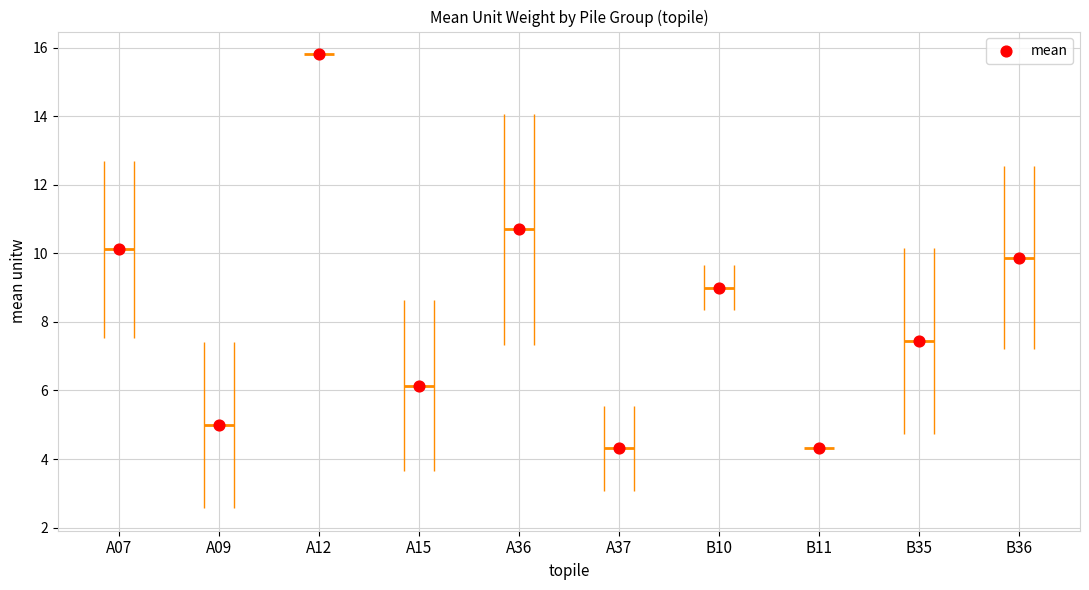

Between B11 and A12, which is larger?

A12